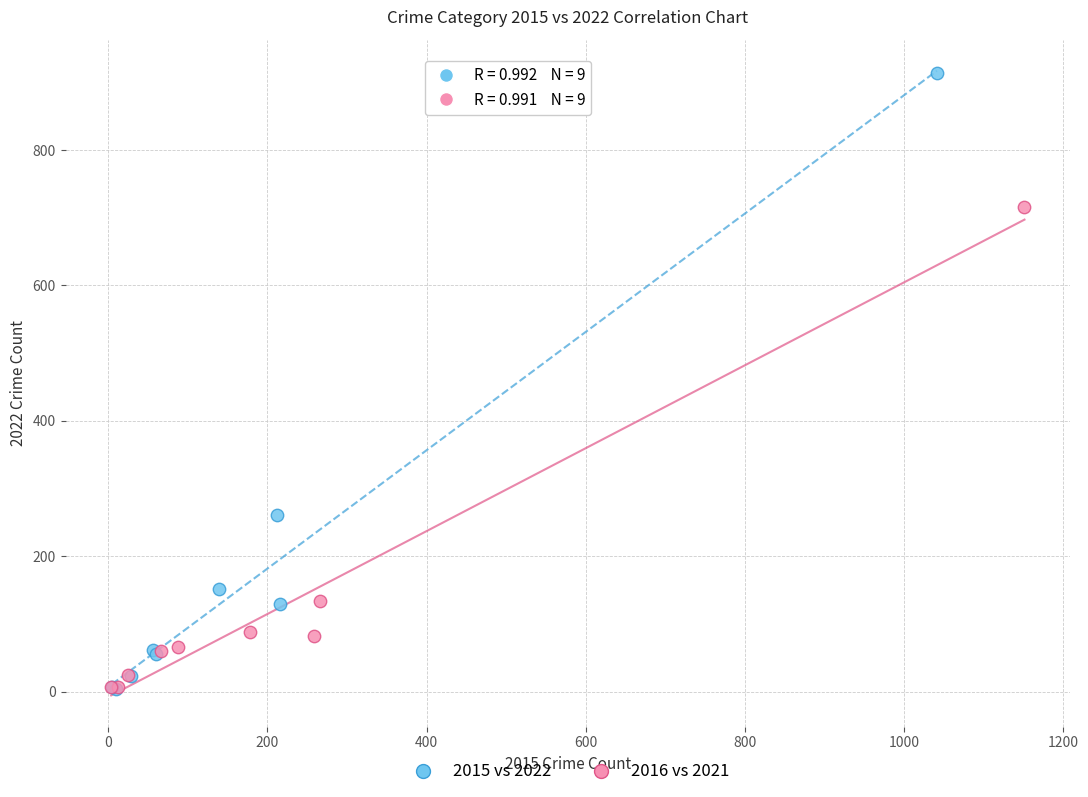

Which series reaches the maximum Y coordinate?

2015 vs 2022